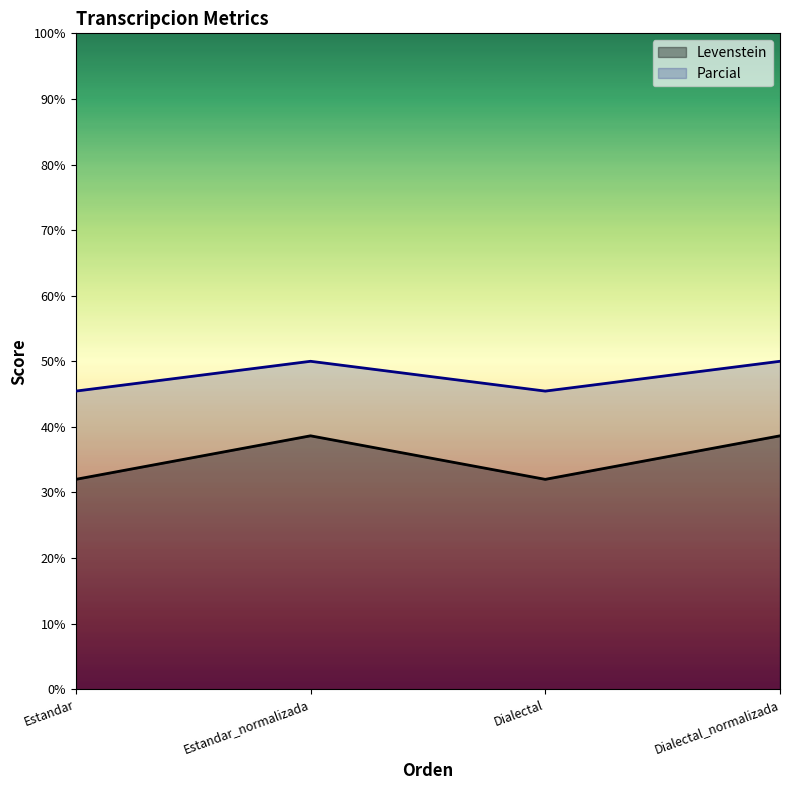

What are all the series names shown in the legend?

Levenstein, Parcial